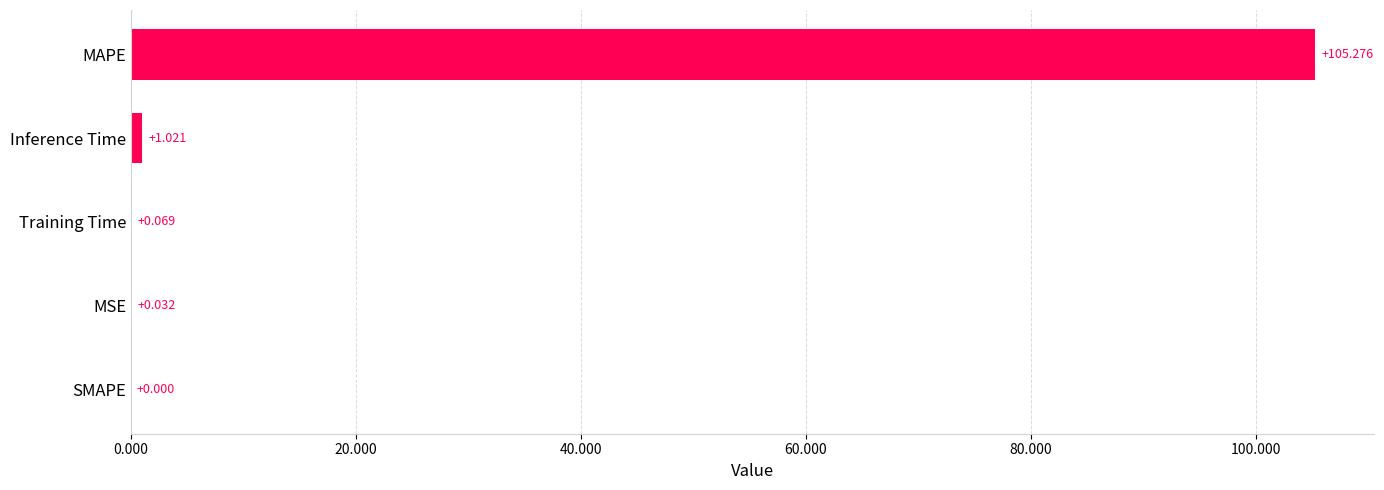

At which label is the value closest to 52?

Inference Time